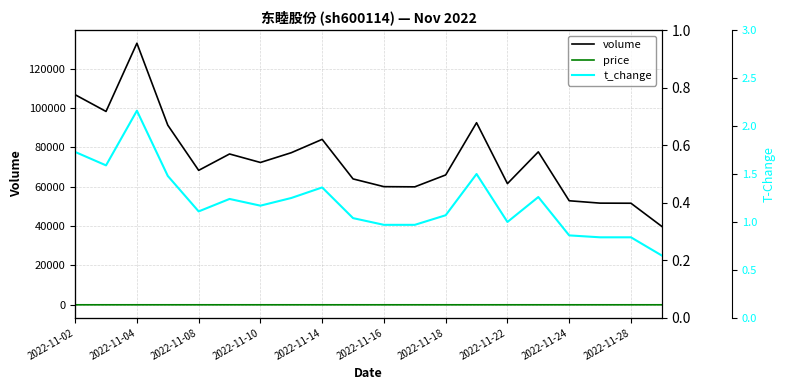

Is it true that volume equals 52881.0 at 2022-11-24?

True